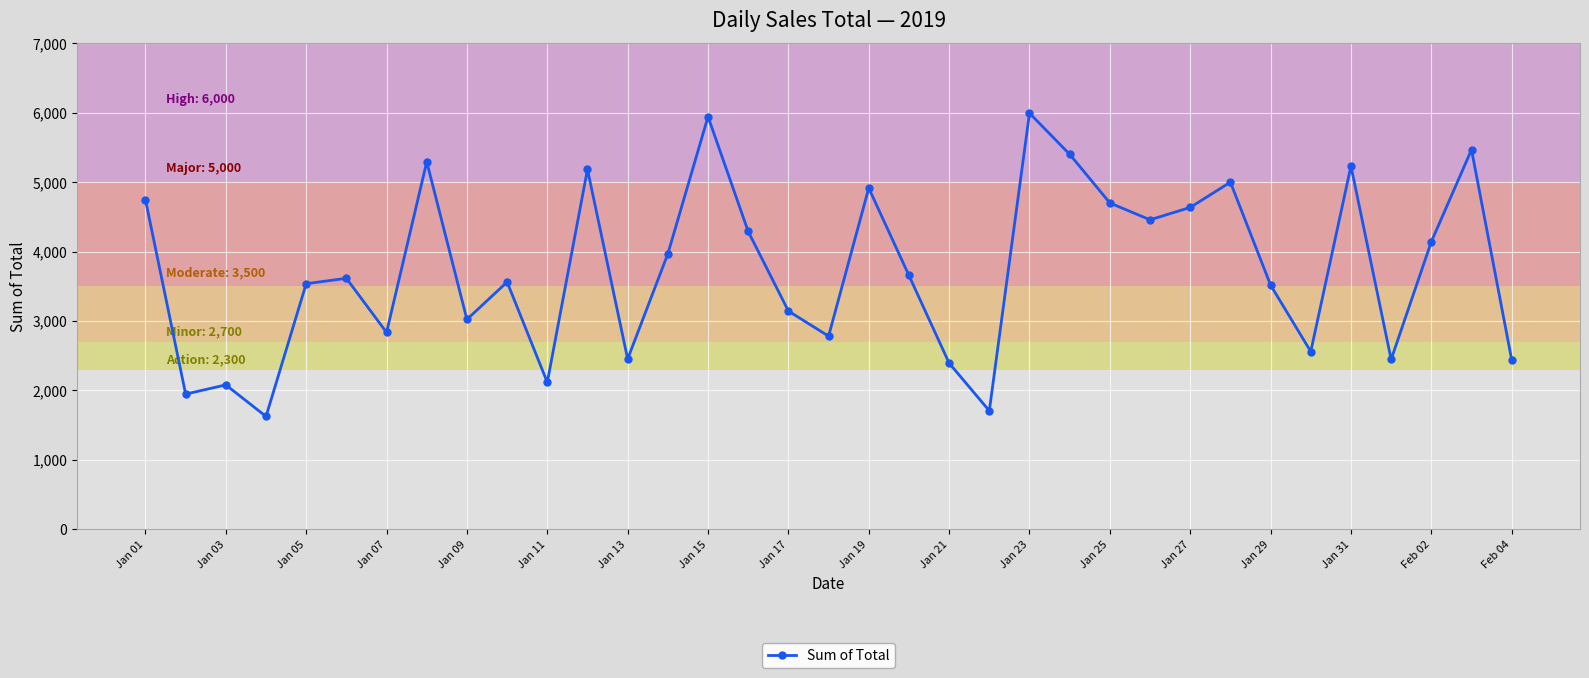

What is the greatest value displayed?

5994.2